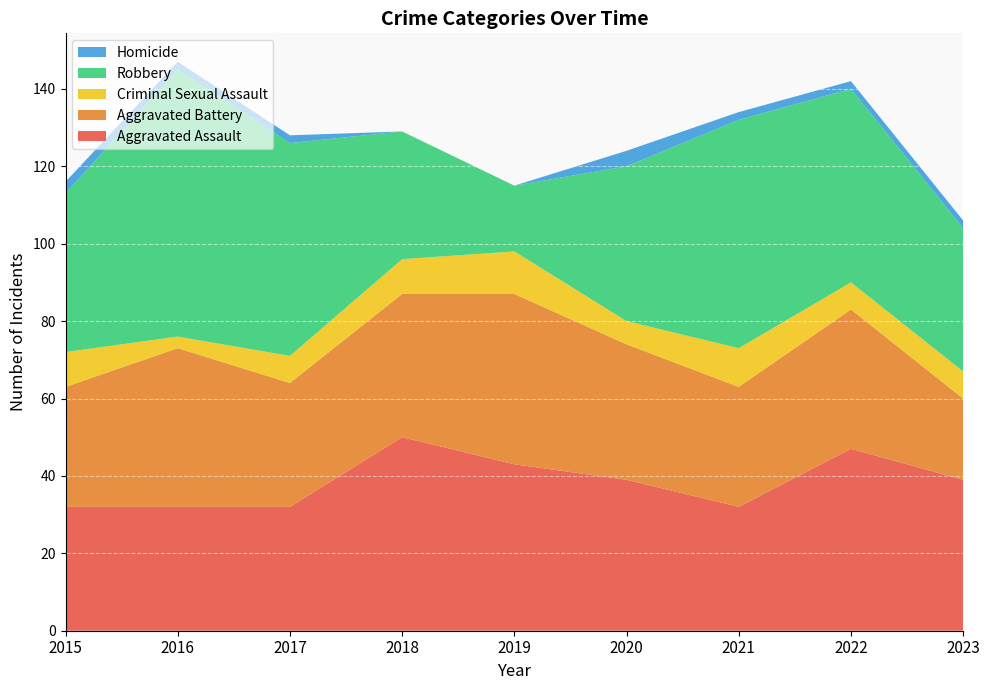

Reading left to right, what are all the values shown in this chart?

Aggravated Assault: 2015=32	2016=32	2017=32	2018=50	2019=43	2020=39	2021=32	2022=47	2023=39
Aggravated Battery: 2015=31	2016=41	2017=32	2018=37	2019=44	2020=35	2021=31	2022=36	2023=21
Criminal Sexual Assault: 2015=9	2016=3	2017=7	2018=9	2019=11	2020=6	2021=10	2022=7	2023=7
Robbery: 2015=41	2016=69	2017=55	2018=33	2019=17	2020=40	2021=59	2022=50	2023=37
Homicide: 2015=3	2016=2	2017=2	2018=0	2019=0	2020=4	2021=2	2022=2	2023=2